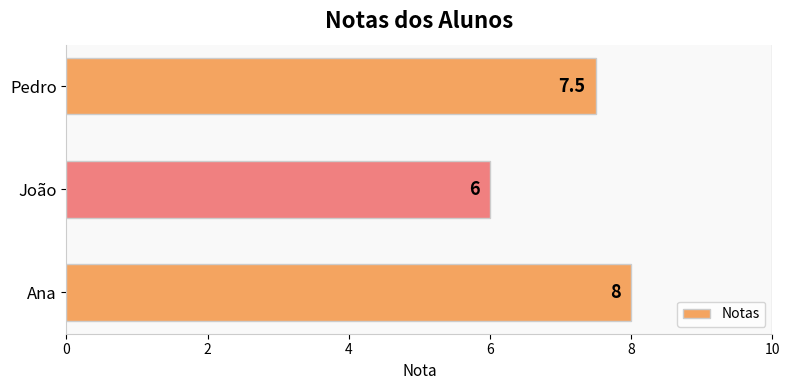

List the labels in order of value, largest first.

Ana, Pedro, João